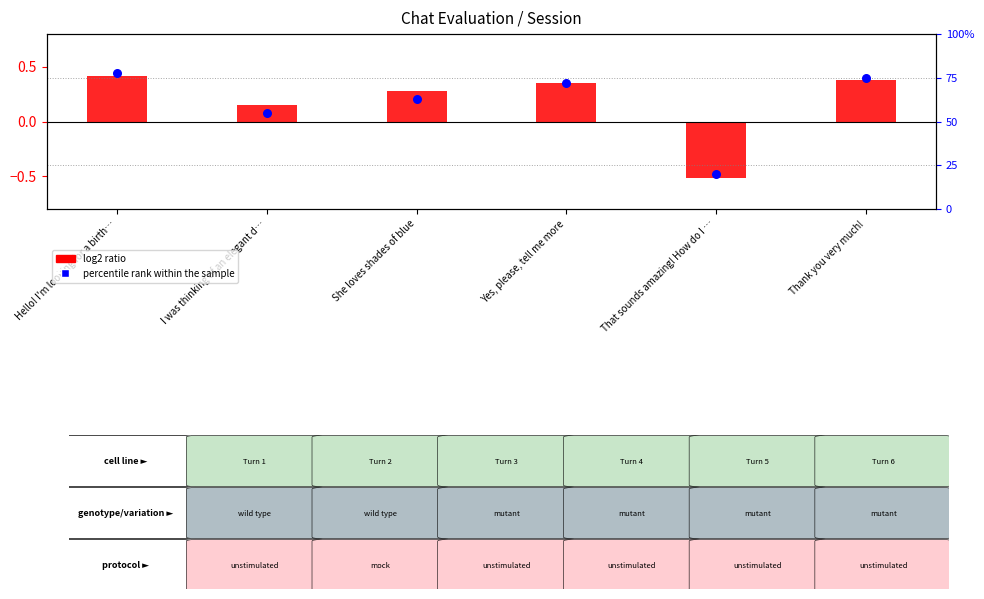

Which series reaches the minimum Y coordinate?

log2 ratio